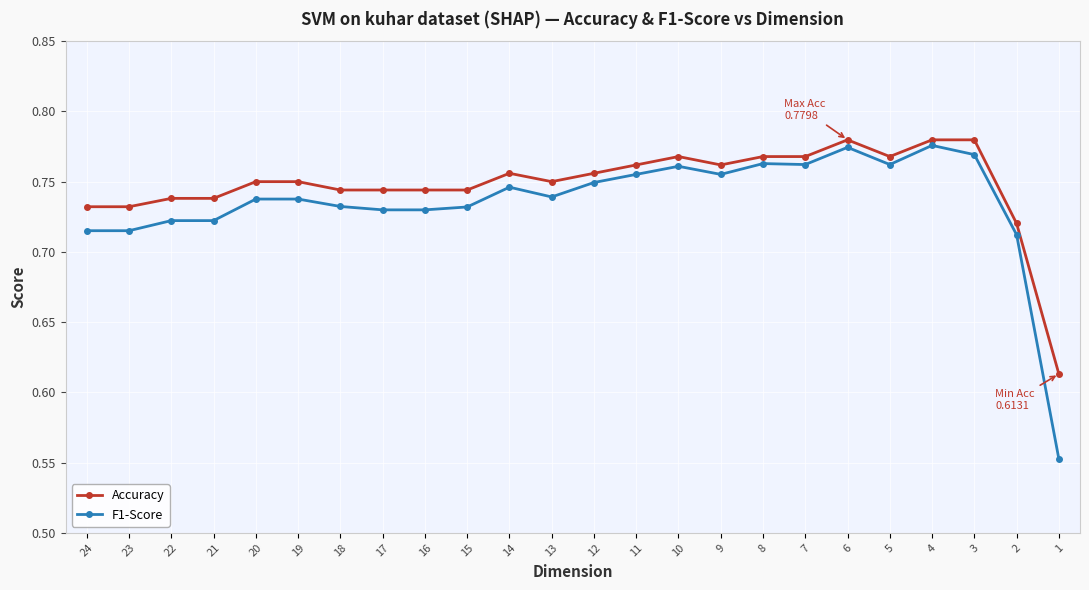

Reading left to right, list all the values displayed in this chart.

Accuracy: 0.7	0.7	0.7	0.7	0.8	0.8	0.7	0.7	0.7	0.7	0.8	0.8	0.8	0.8	0.8	0.8	0.8	0.8	0.8	0.8	0.8	0.8	0.7	0.6
F1-Score: 0.7	0.7	0.7	0.7	0.7	0.7	0.7	0.7	0.7	0.7	0.7	0.7	0.7	0.8	0.8	0.8	0.8	0.8	0.8	0.8	0.8	0.8	0.7	0.6